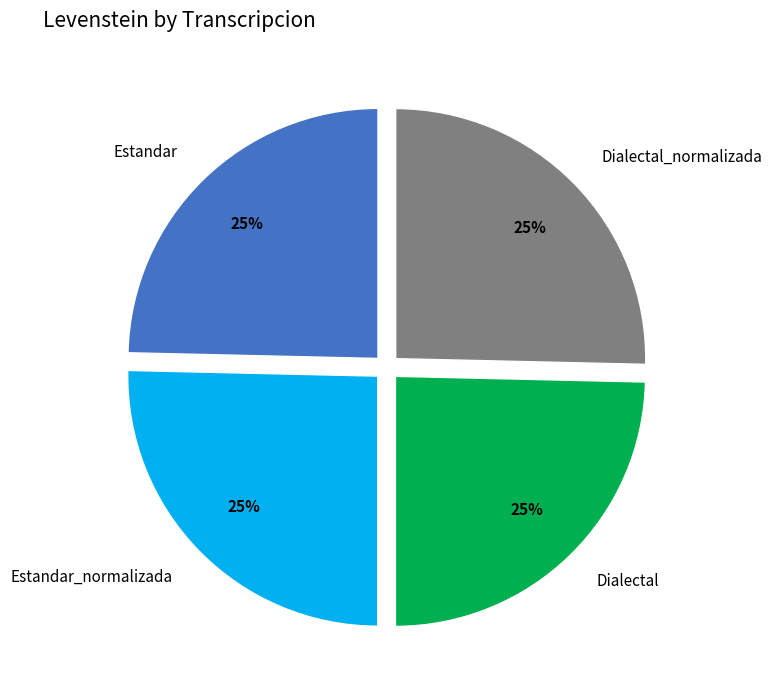

Is Dialectal_normalizada the majority of the pie?

No